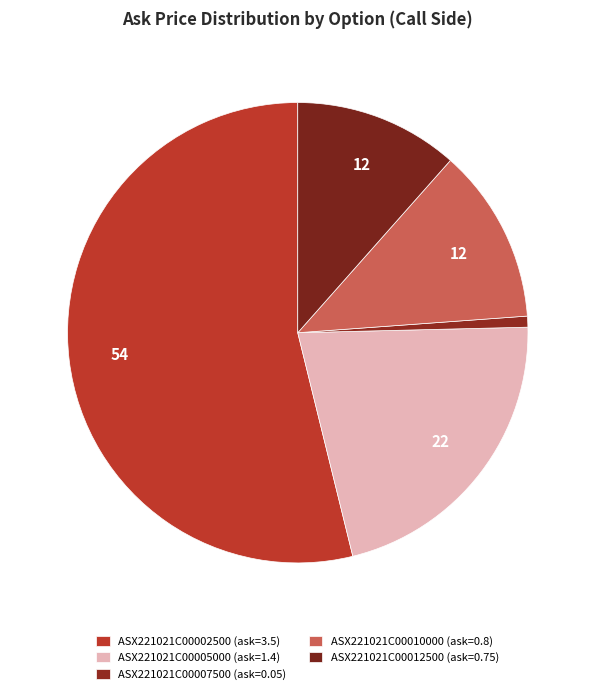

To the nearest percent, what is the difference between the ASX221021C00012500 and ASX221021C00010000 slice percentages?

1%